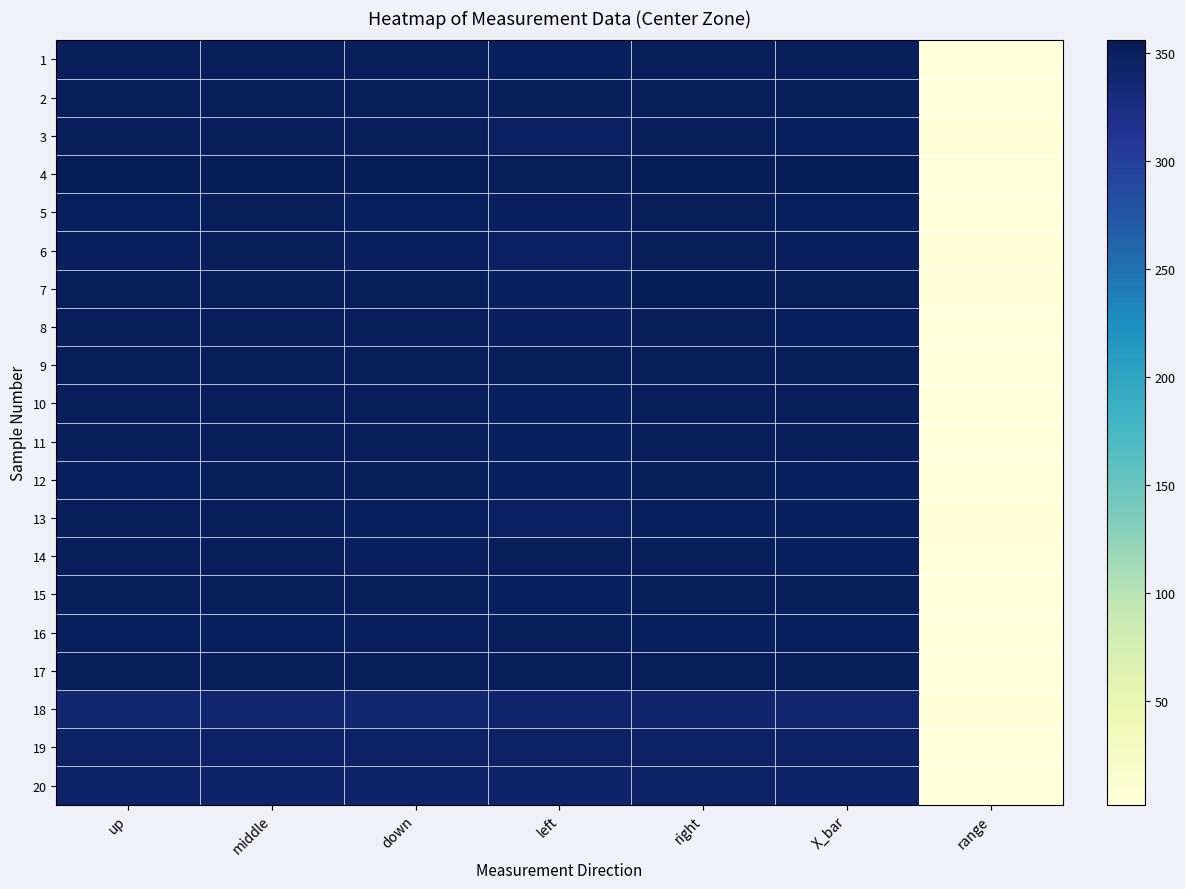

Which series has the largest range (max minus min)?

4